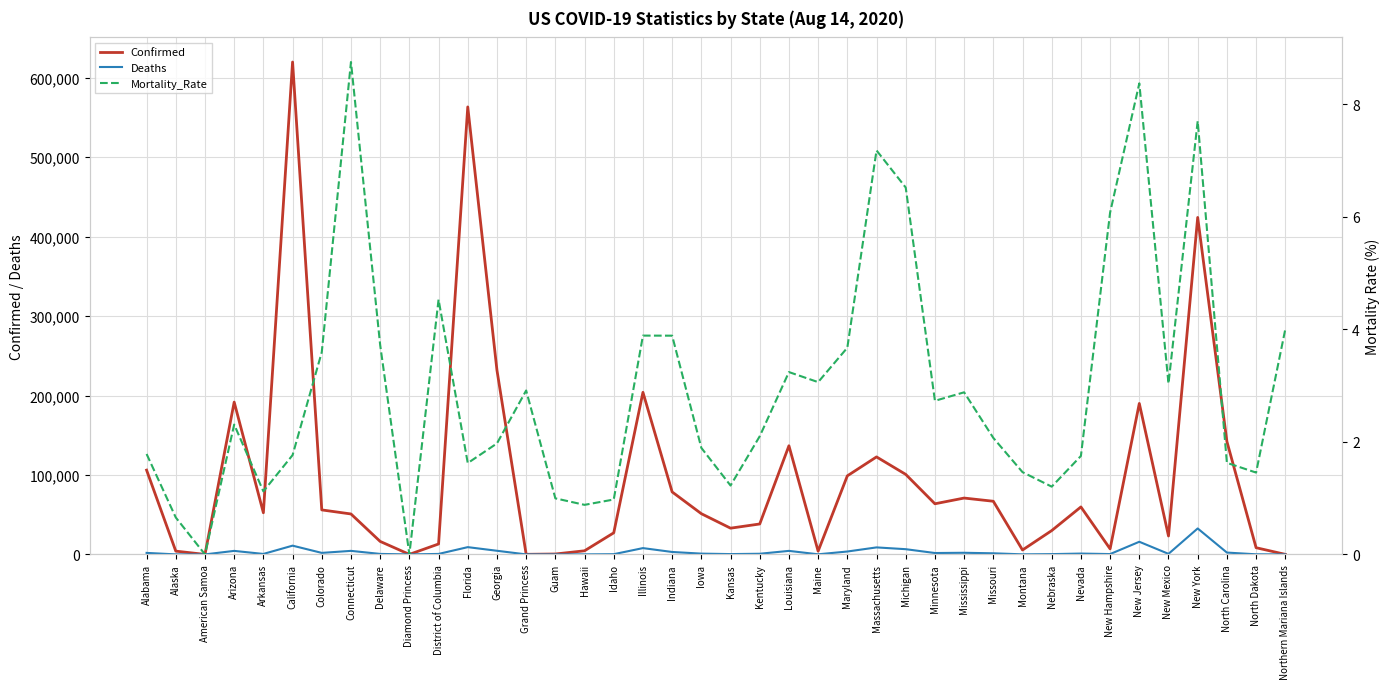

Is the value of Confirmed at Hawaii greater than the value of Deaths at Grand Princess?

Yes